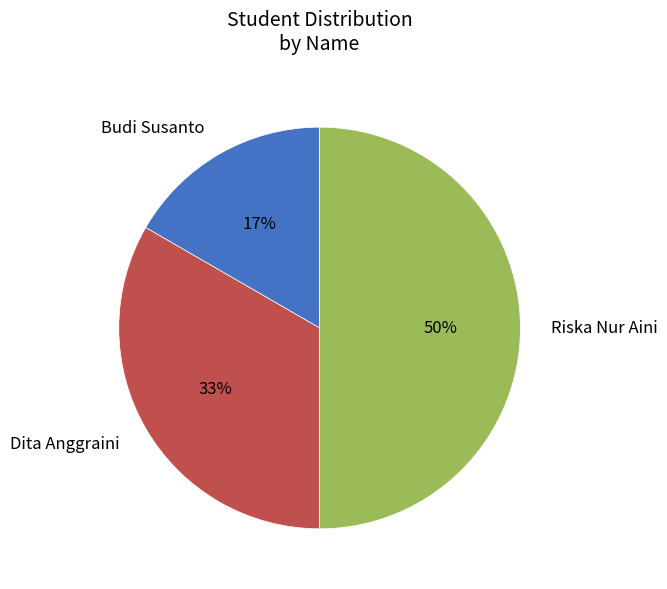

To the nearest percent, what is the combined percentage of Budi Susanto and Riska Nur Aini?

67%